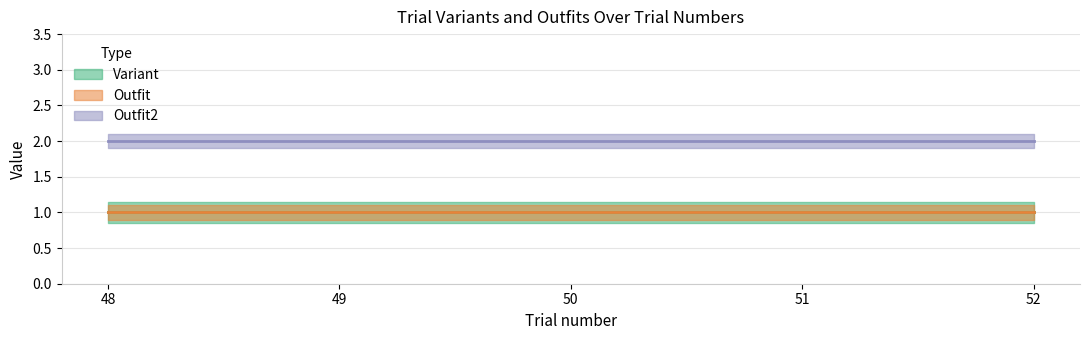

At which category is the sum across all series the highest?

48